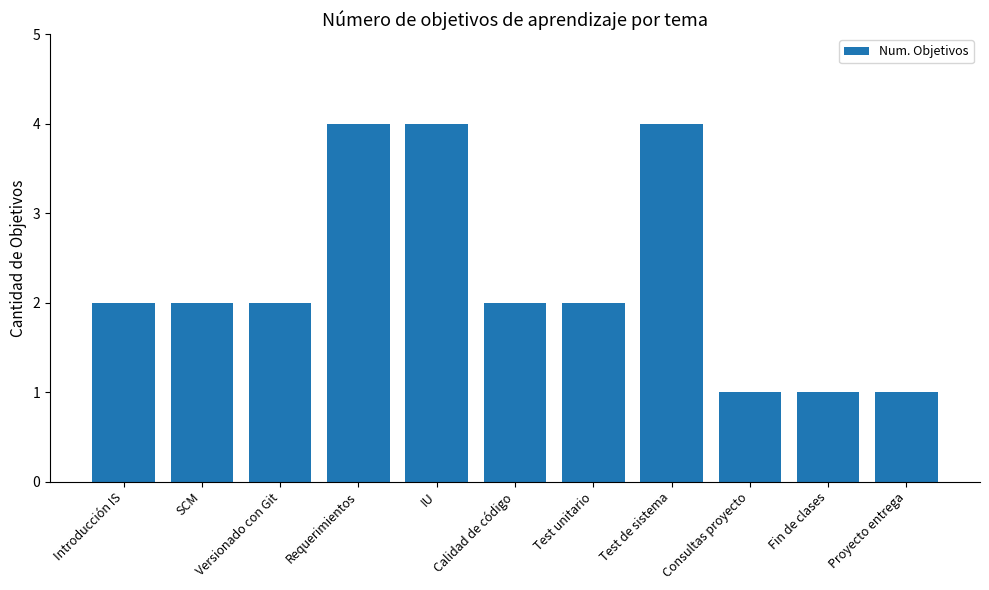

What is the smallest value displayed?

1